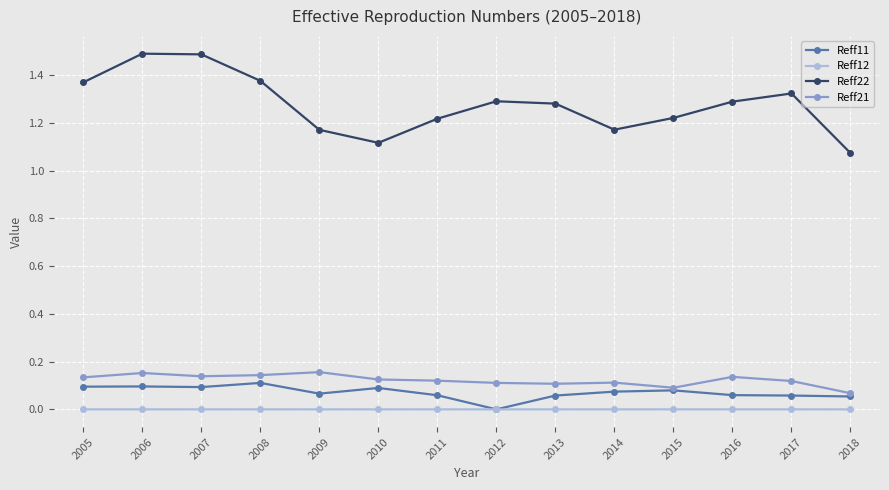

At which label does Reff11 reach its minimum?

2012